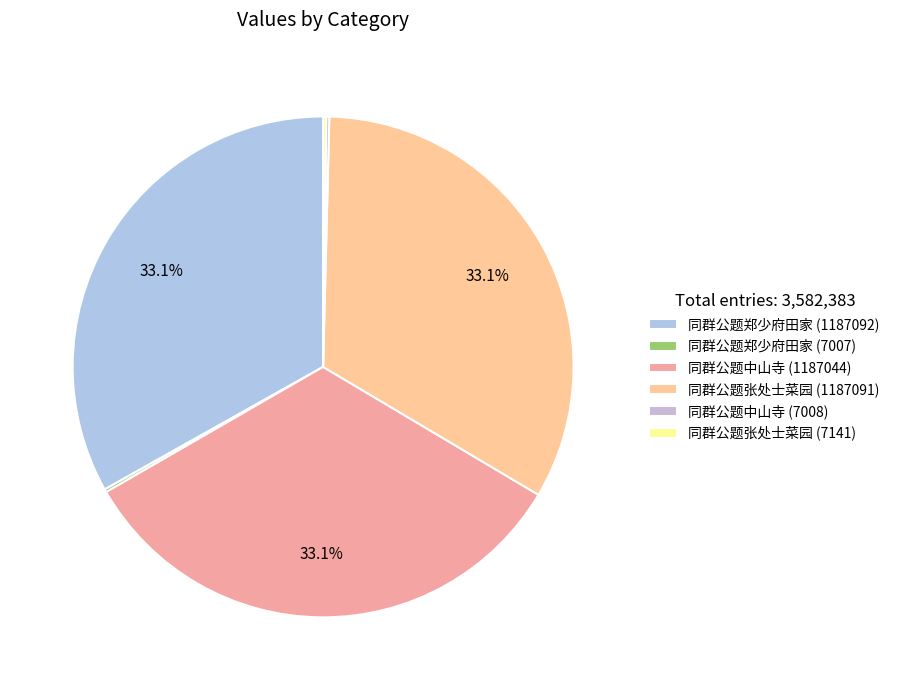

To the nearest percent, what is the combined percentage of 同群公题张处士菜园 (7141) and 同群公题张处士菜园 (1187091)?

33%